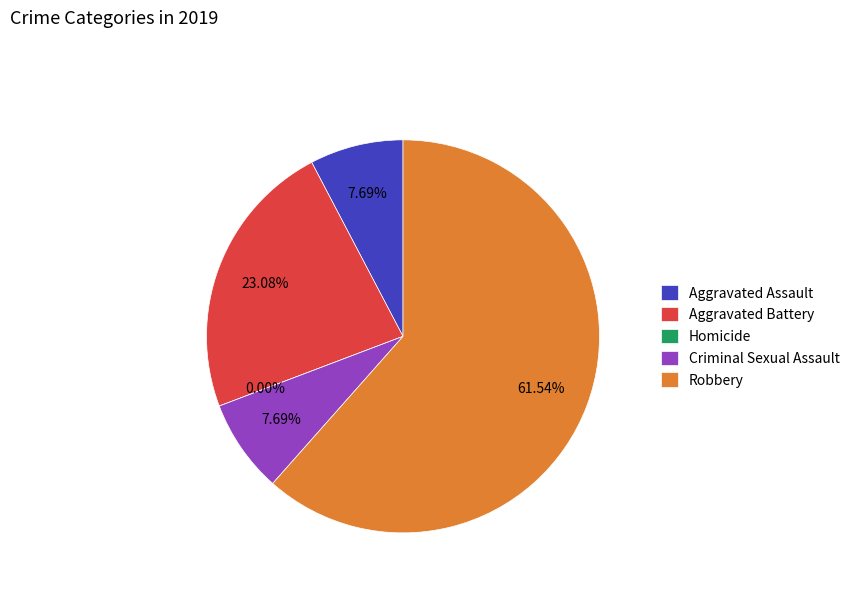

Which category has the smallest portion of the pie?

Homicide